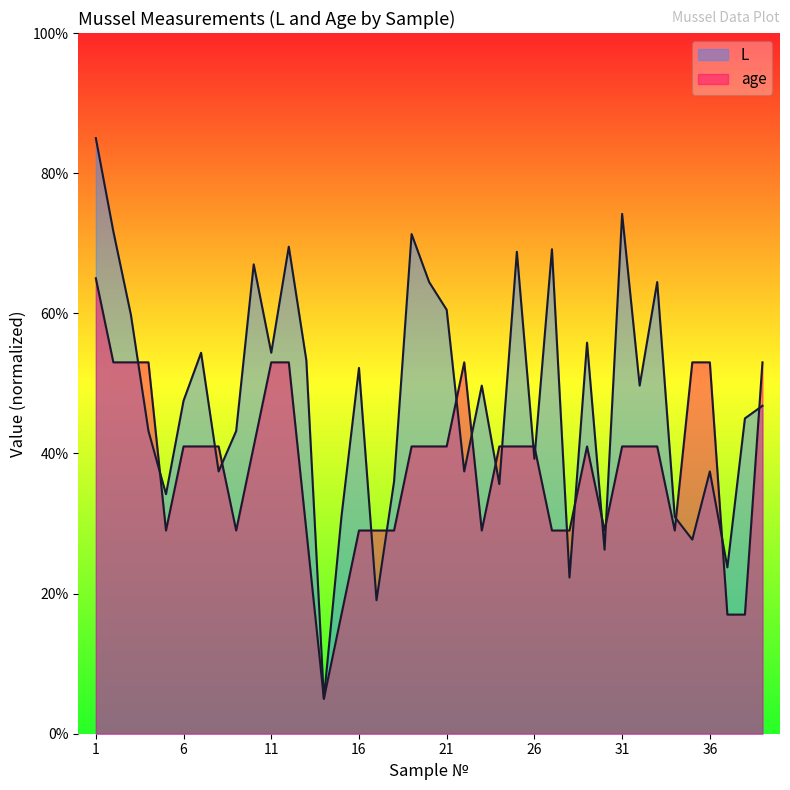

True or false: L and age cross at least once.

True